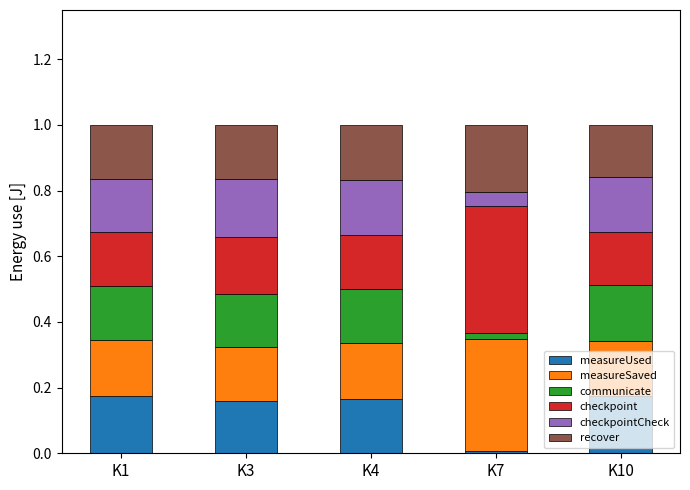

What is the total value across all series at K10?

1.0